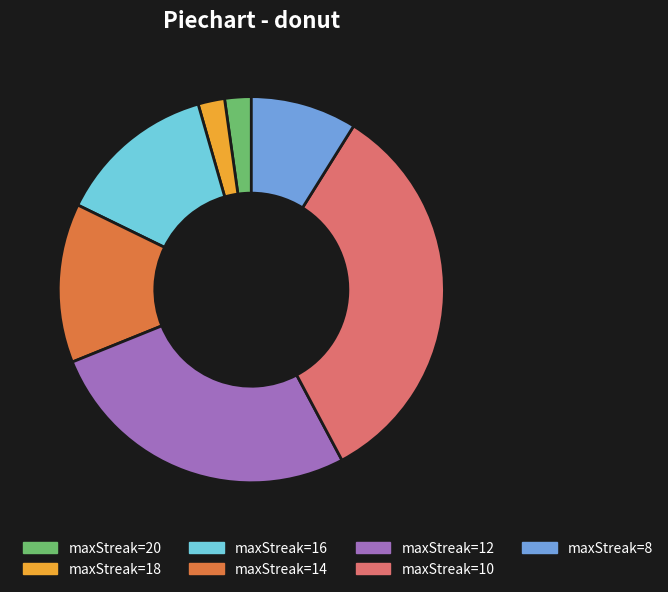

Which slice is the largest?

maxStreak=10